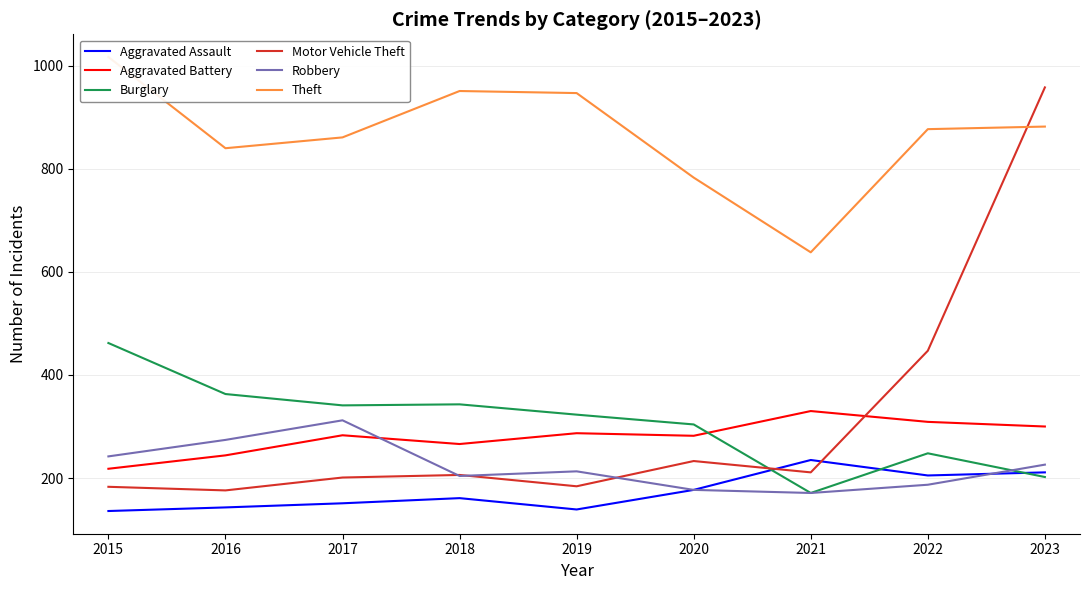

What is the difference between the highest and lowest values at 2023?

756